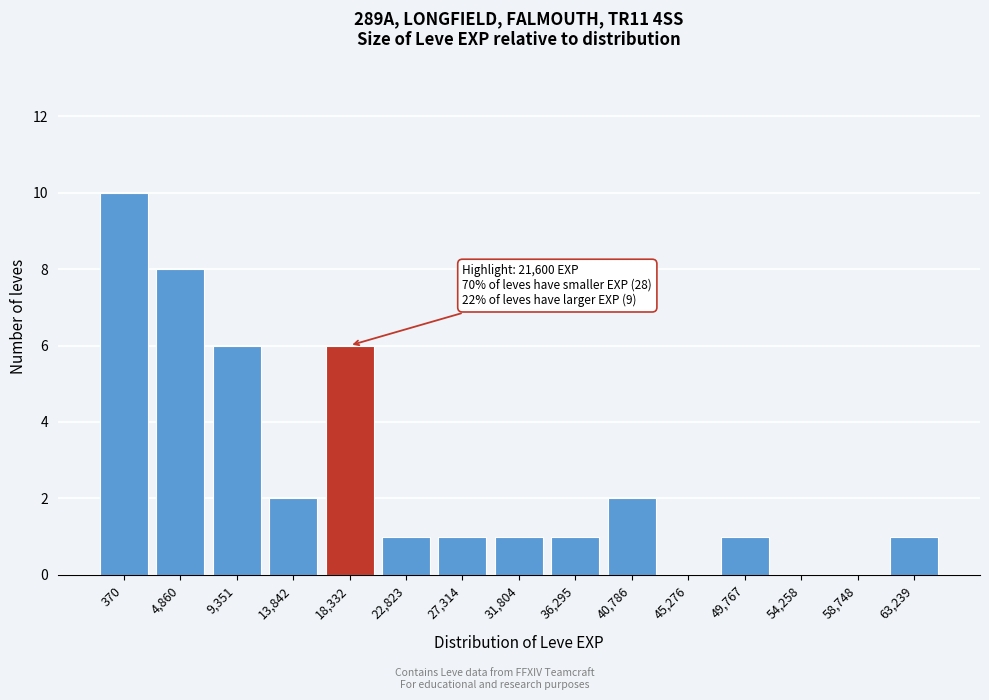

Reading right to left, what are all the values shown in this chart?

63,239=1	58,748=0	54,258=0	49,767=1	45,276=0	40,786=2	36,295=1	31,804=1	27,314=1	22,823=1	18,332=6	13,842=2	9,351=6	4,860=8	370=10